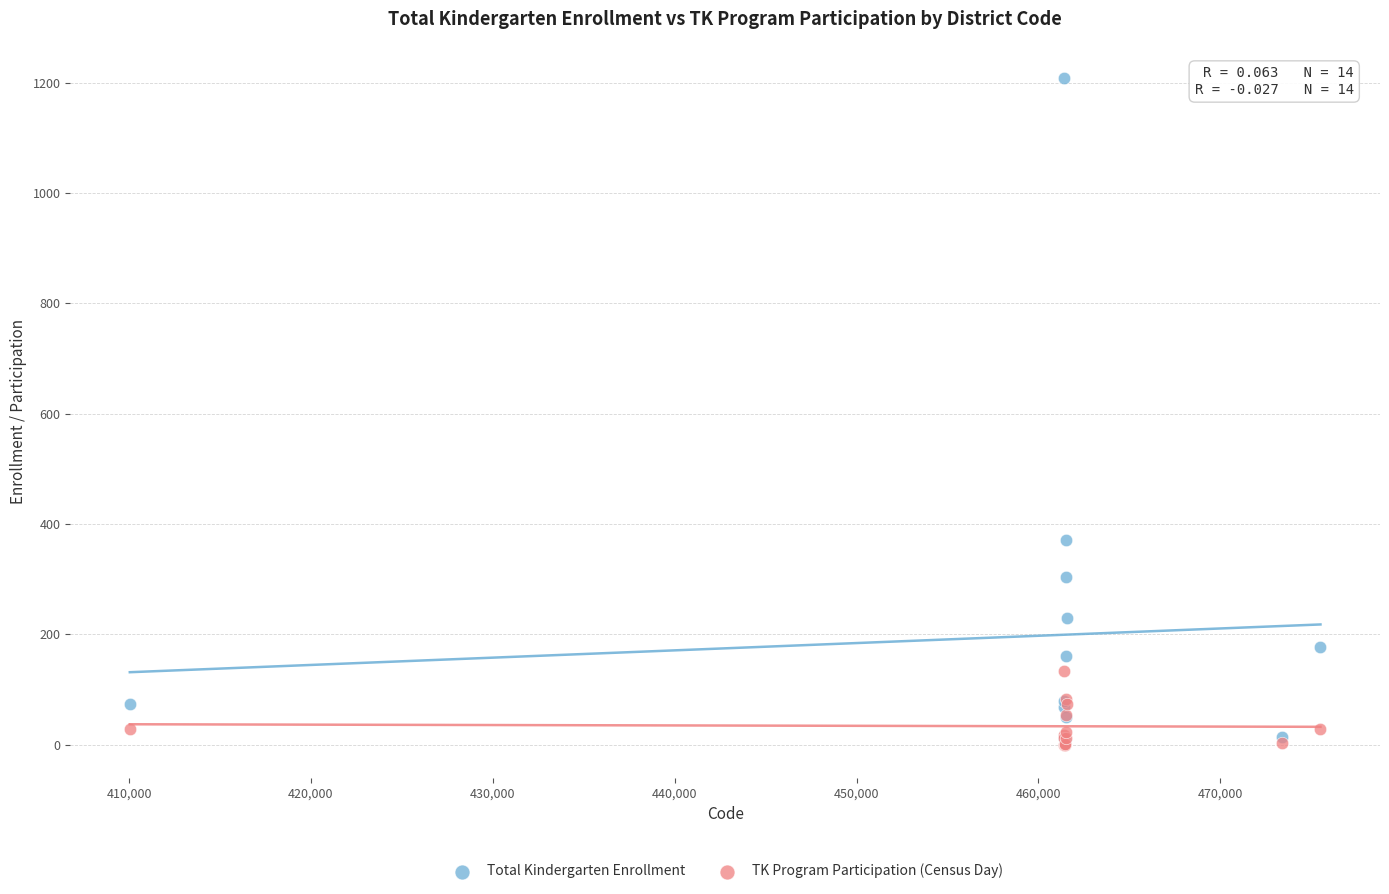

Which series reaches the maximum Y coordinate?

Total Kindergarten Enrollment